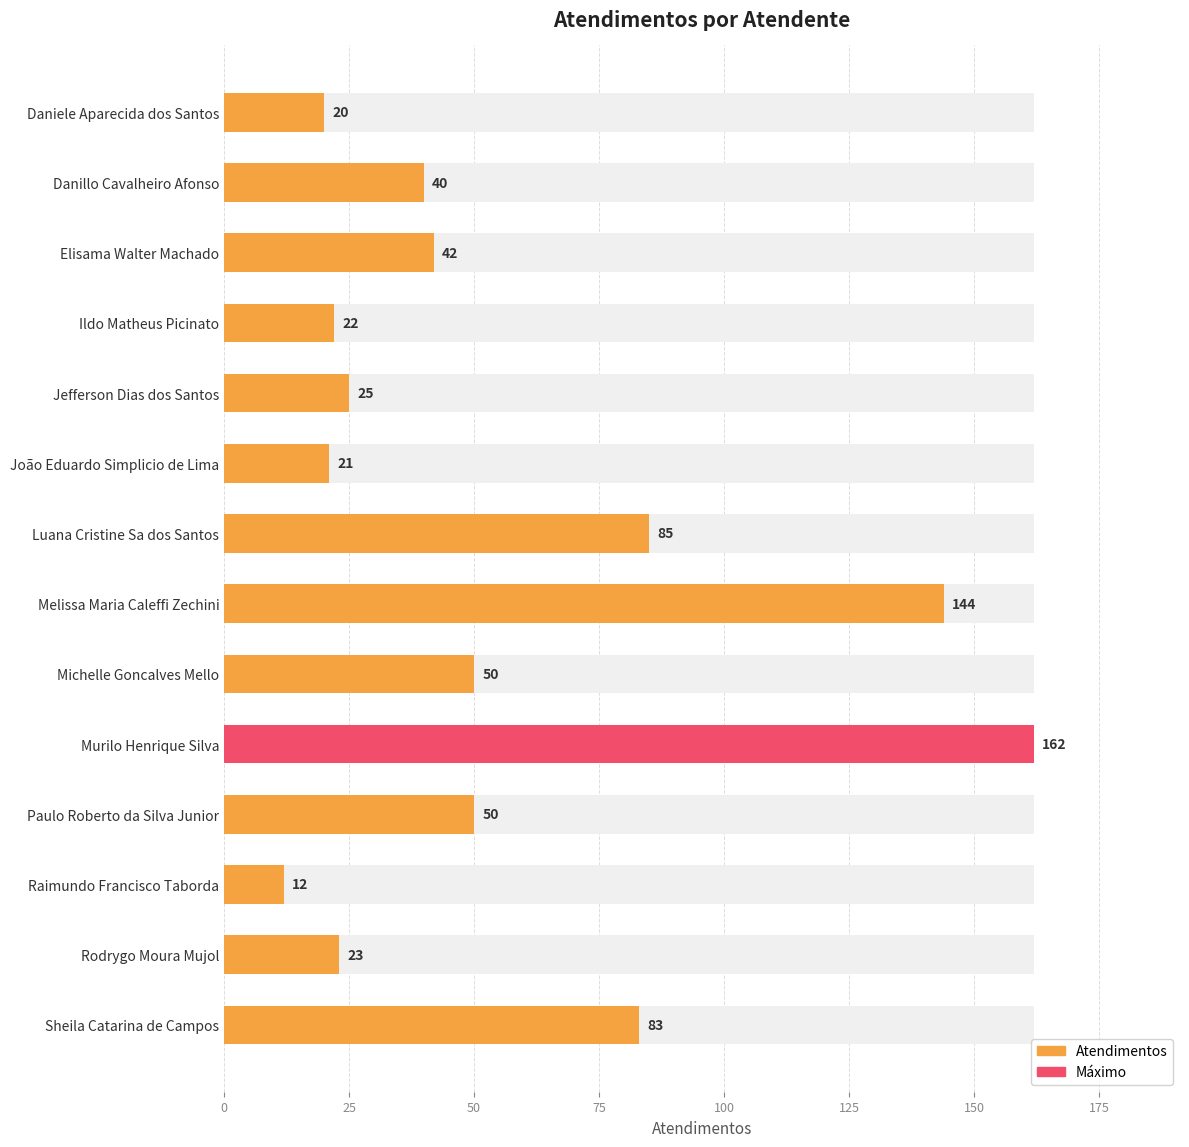

Reading left to right, what are all the values shown in this chart?

20	40	42	22	25	21	85	144	50	162	50	12	23	83